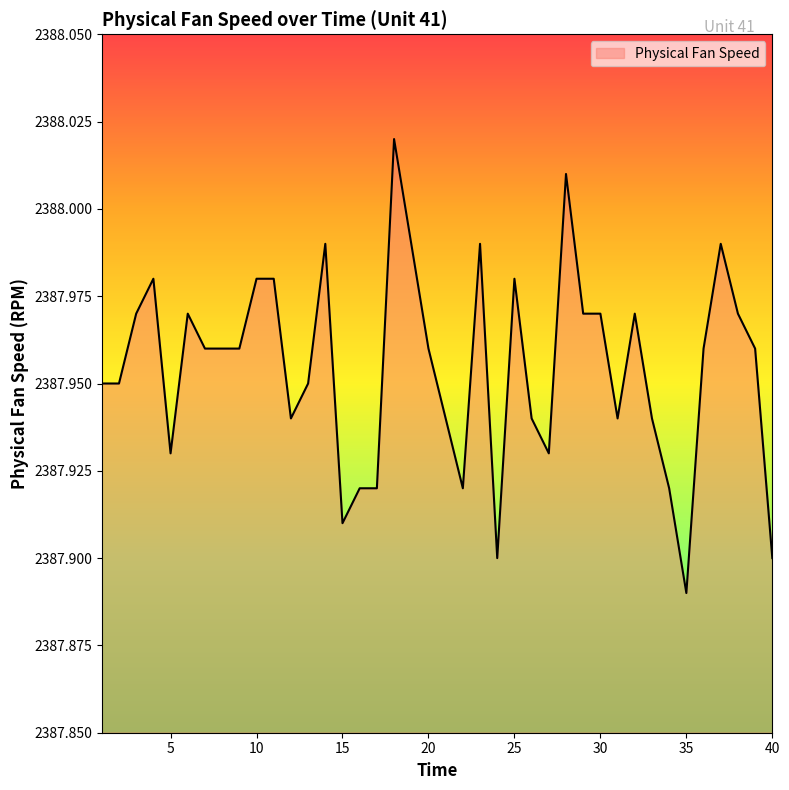

Does the chart display data point markers on the line(s)?

No